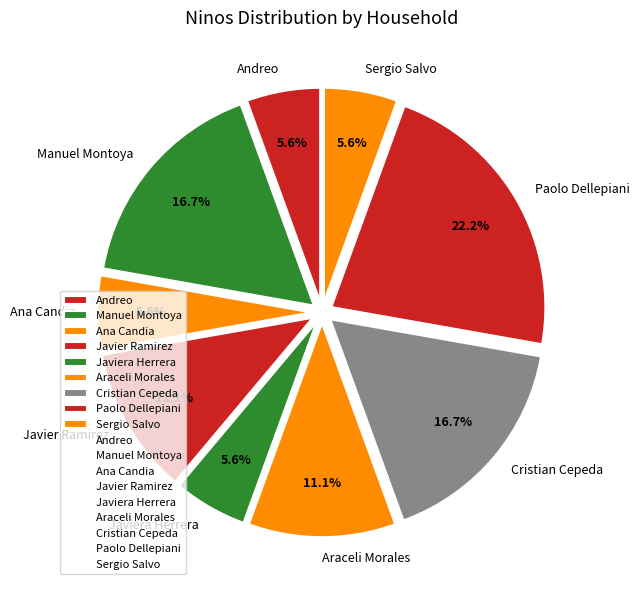

What percentage is the Ana Candia slice, to the nearest percent?

6%